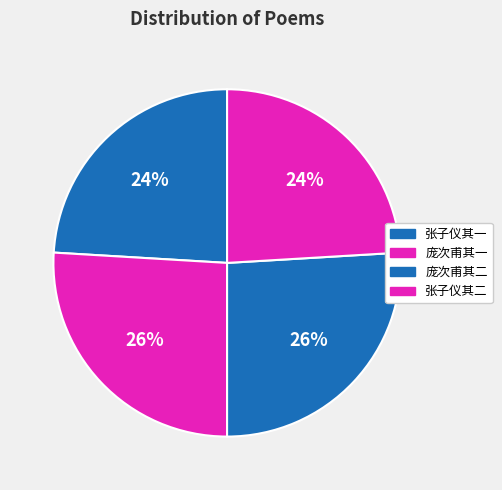

To the nearest percent, what is the difference between the largest and smallest slice percentages?

2%